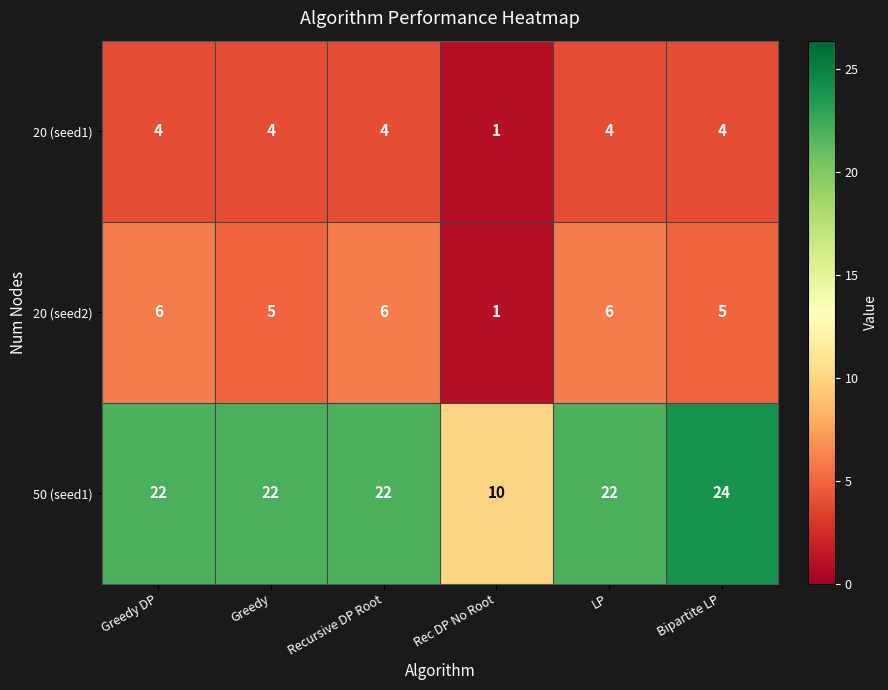

The value of 20 (seed1) at Recursive DP Root is 2. True or false?

False